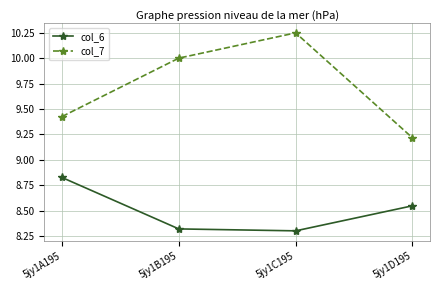

True or false: col_7 has a value of 16.0 at 5jy1D195.

False